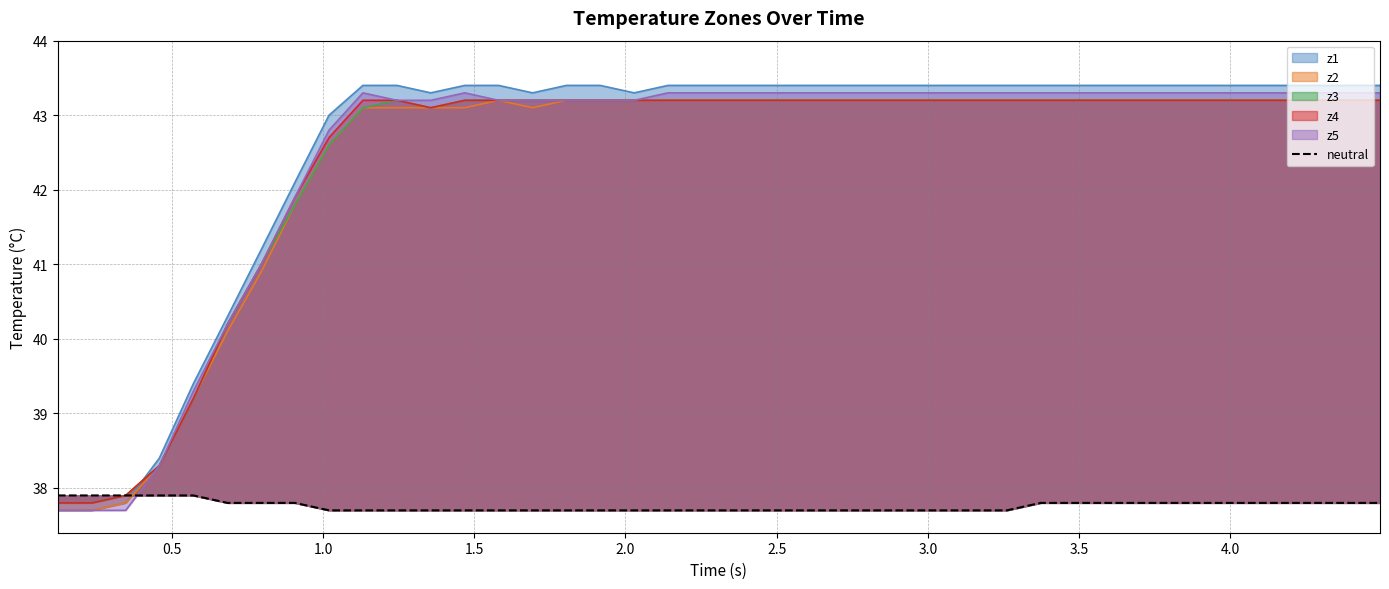

What is the difference between the maximum and minimum values?

0.2